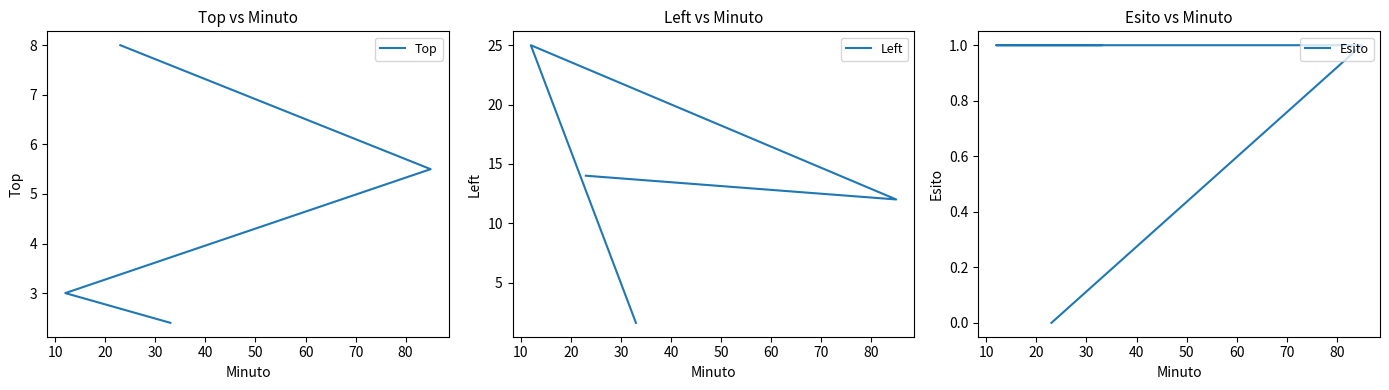

What are all the series names shown in the legend?

Top, Left, Esito